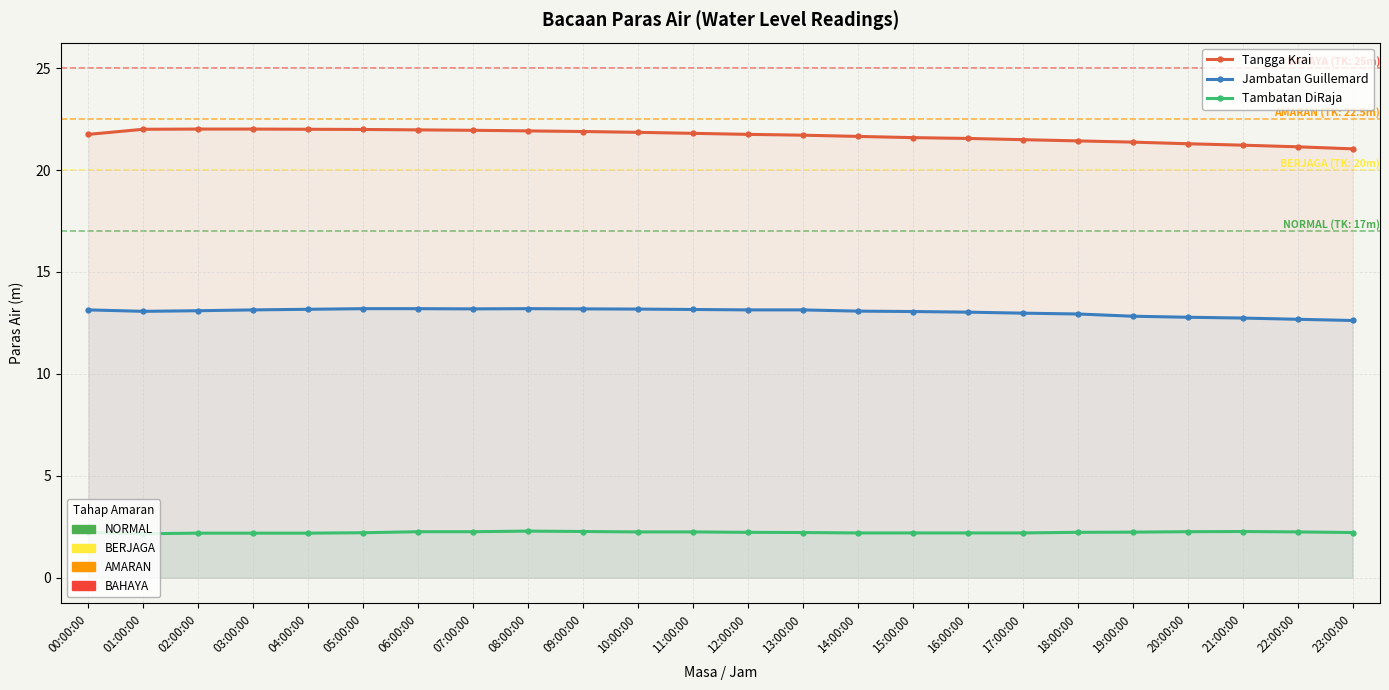

At which label is Tambatan DiRaja closest to 2?

01:00:00